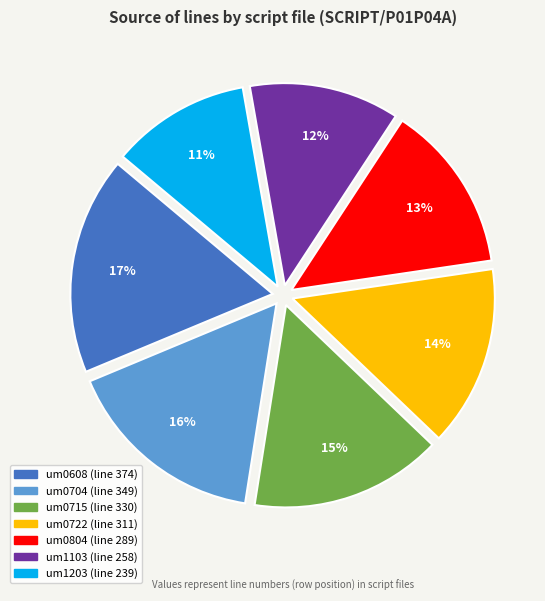

To the nearest percent, what is the average slice percentage?

14%